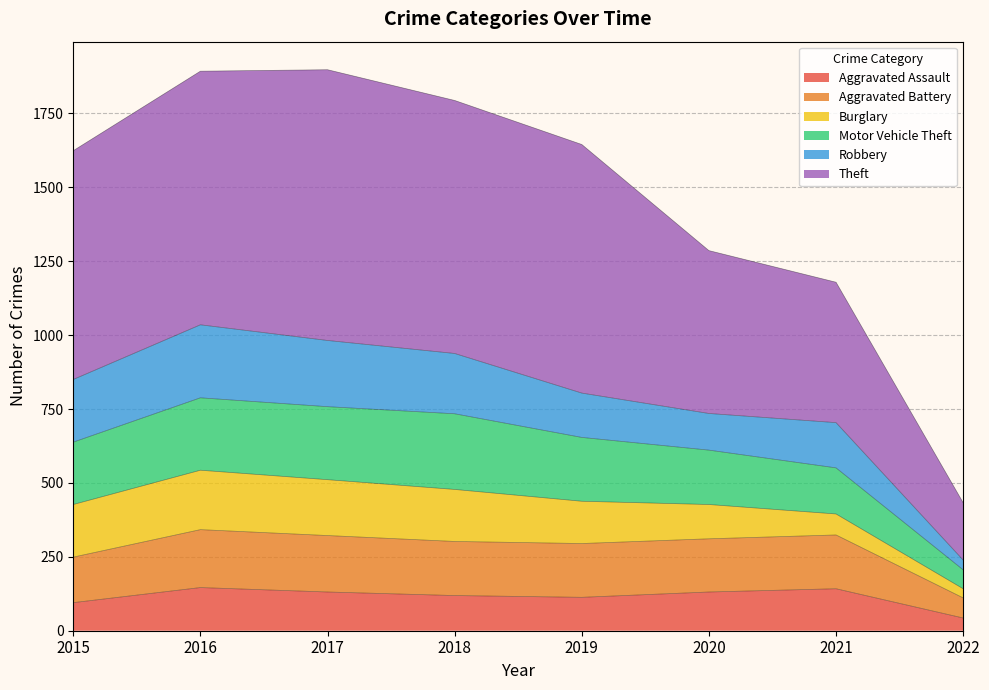

Which label corresponds to the smallest value in the chart?

2022